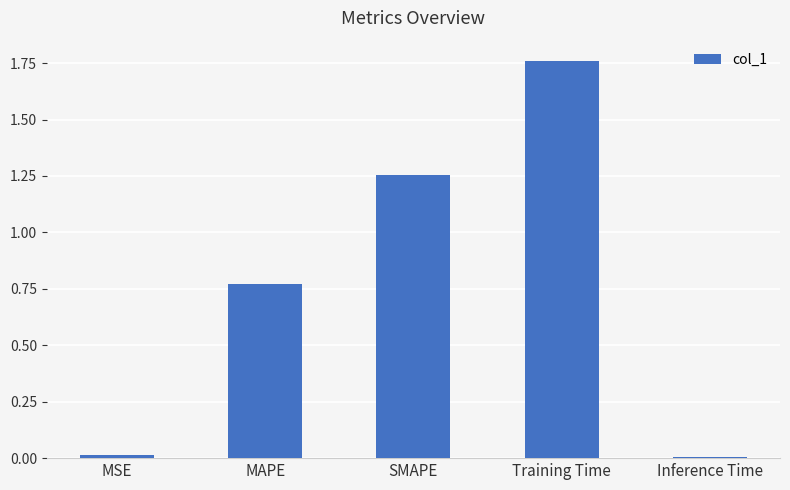

How many data points does each series have?

5